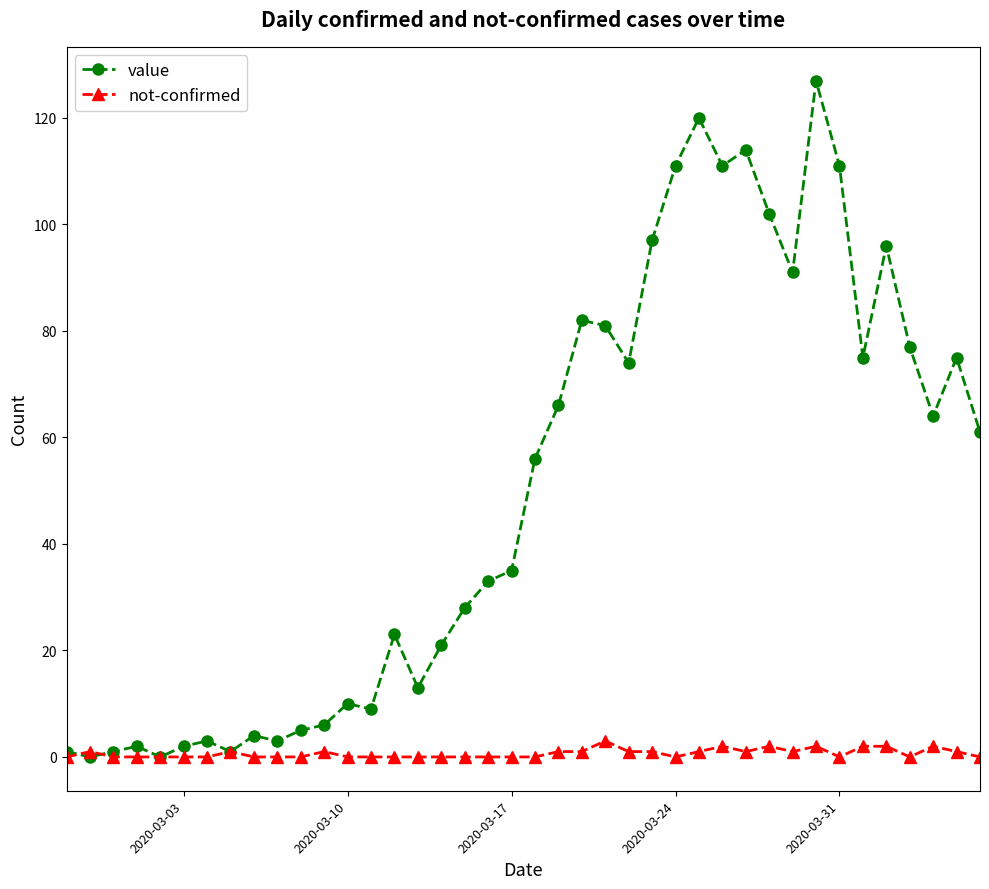

What is the sum of all not-confirmed values?

26